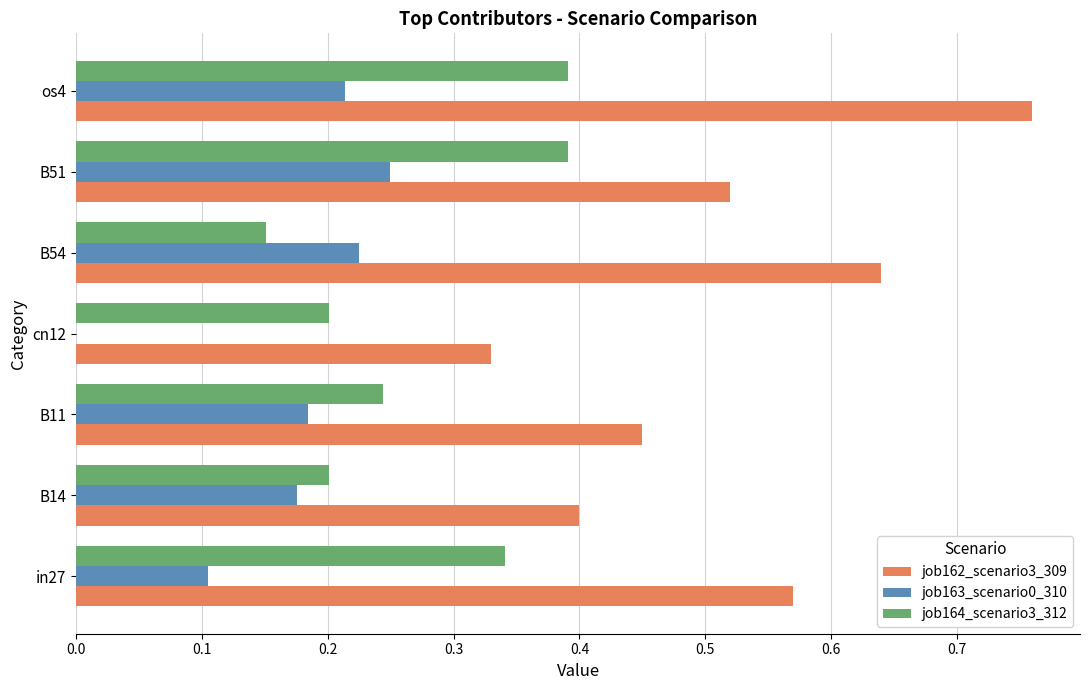

What are all the series names shown in the legend?

job162_scenario3_309, job163_scenario0_310, job164_scenario3_312